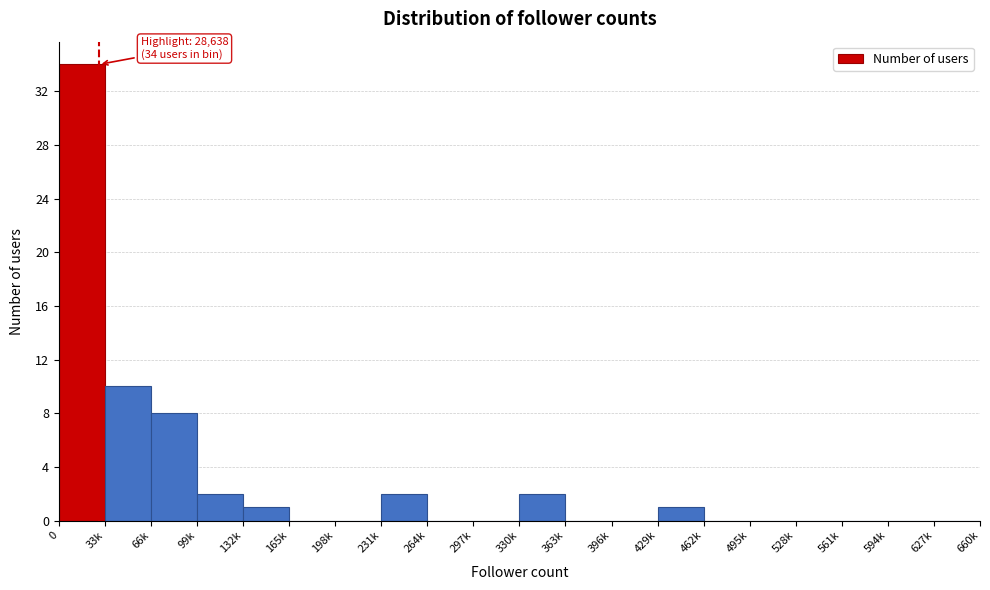

Reading left to right, what are all the values shown in this chart?

0=34	33k=10	66k=8	99k=2	132k=1	165k=0	198k=0	231k=2	264k=0	297k=0	330k=2	363k=0	396k=0	429k=1	462k=0	495k=0	528k=0	561k=0	594k=0	627k=0